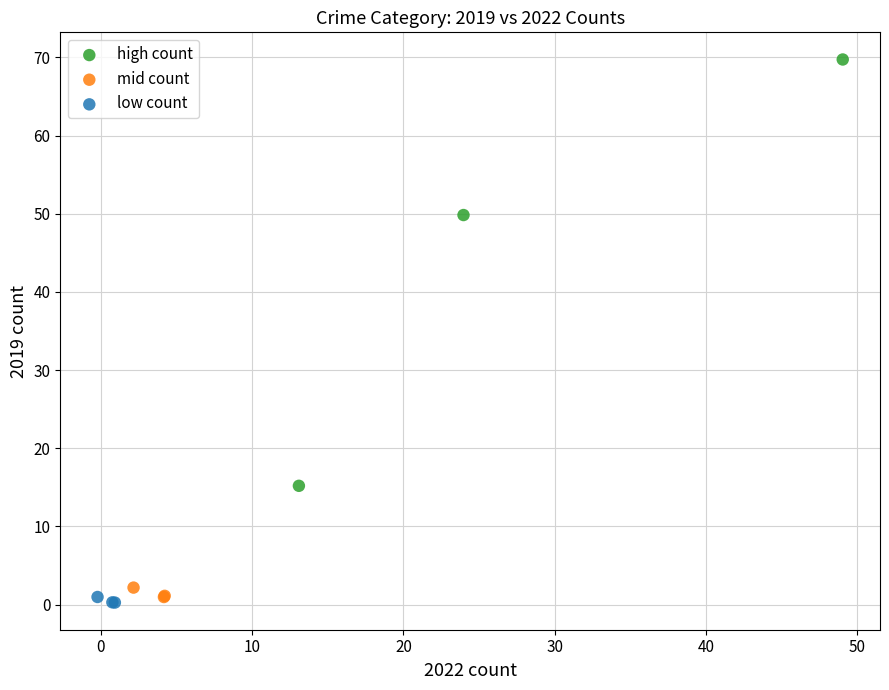

What are all the series names shown in the legend?

high count, mid count, low count